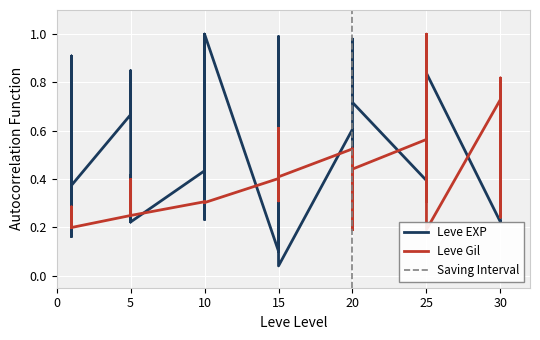

What is the lowest value of the Leve Gil series?

0.2